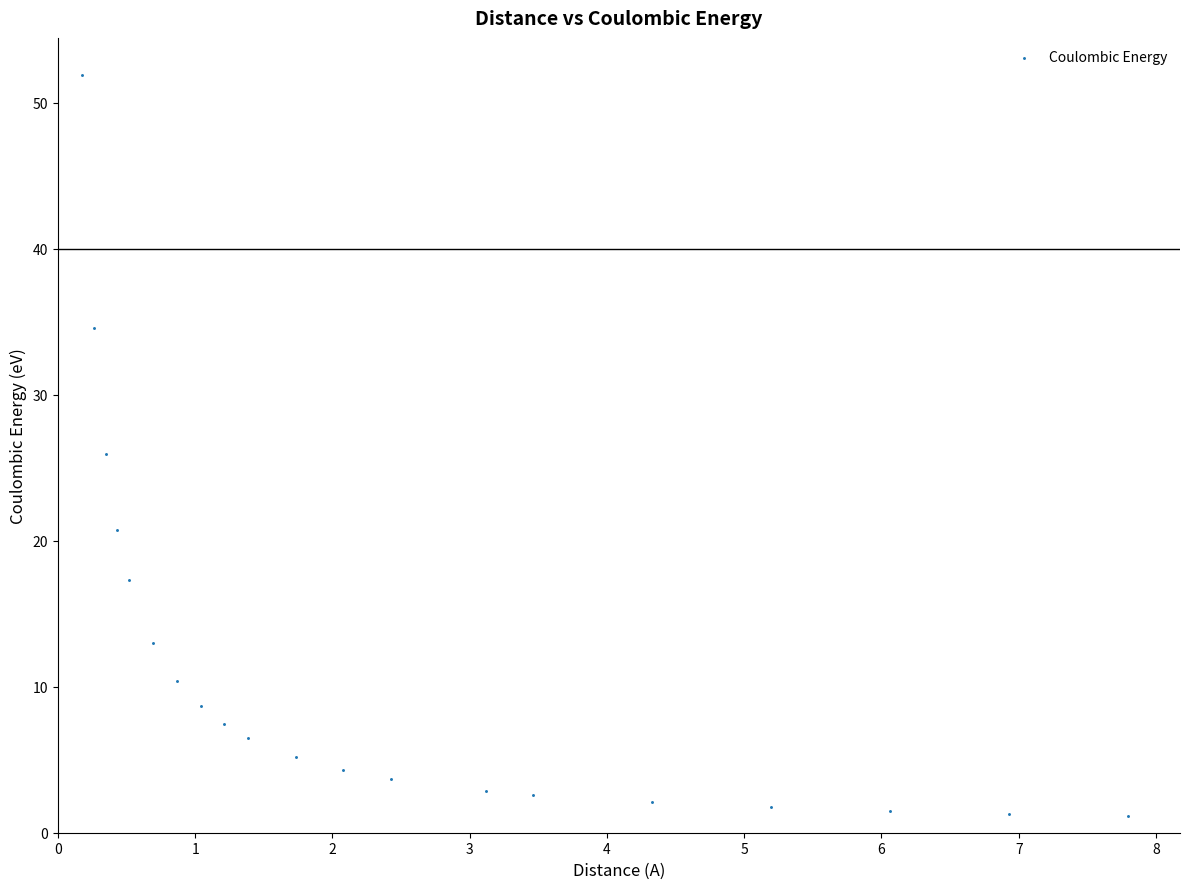

What is the range of Y values (max minus min)?

50.8